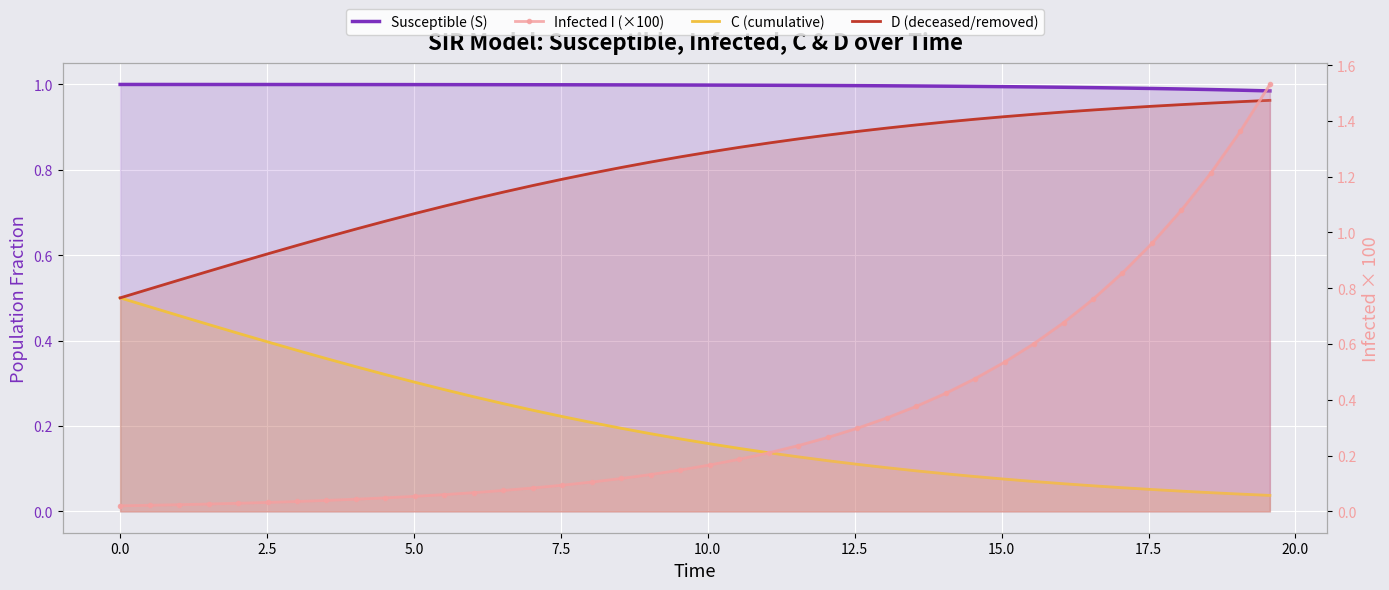

True or false: D (deceased/removed) and C (cumulative) cross at least once.

False